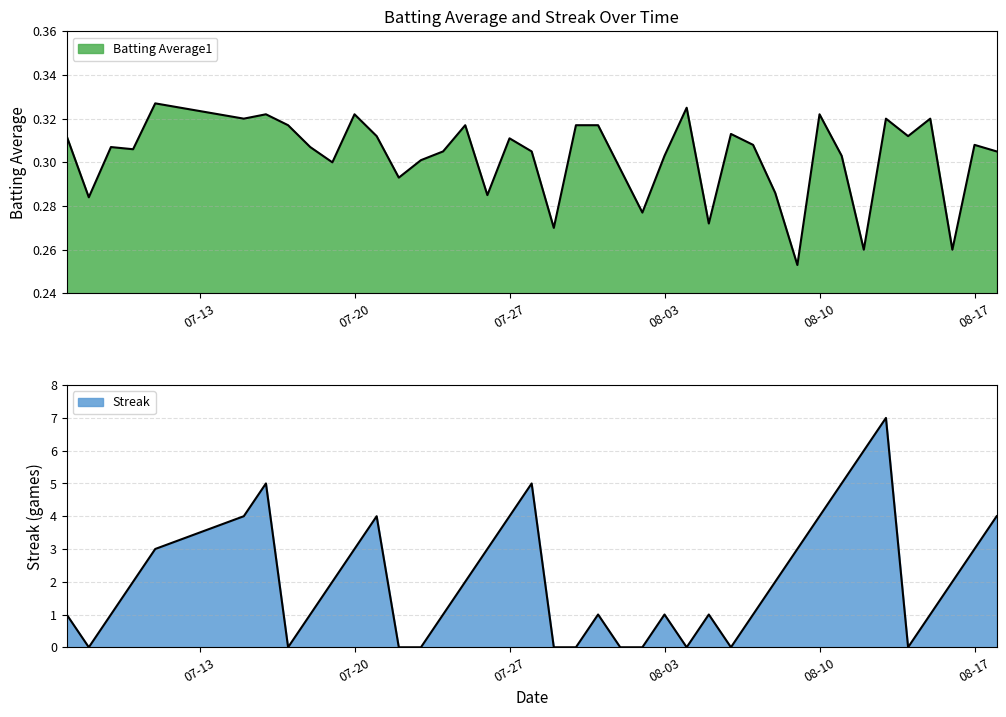

At 2010-07-28, list the series in order from largest to smallest.

Streak, Batting Average1